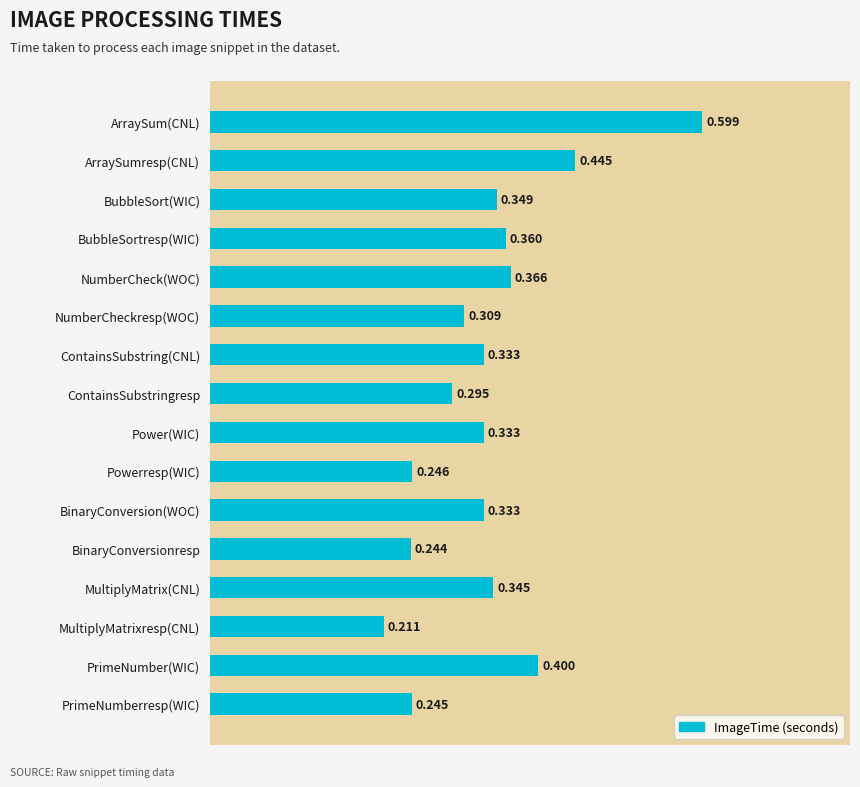

How many bars are there in total?

16